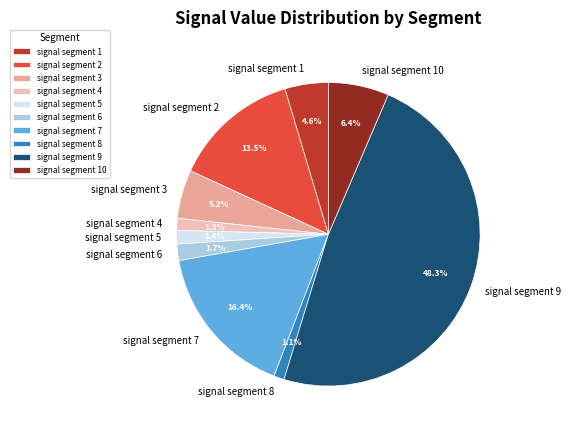

To the nearest percent, what percentage of the pie is signal segment 5?

1%